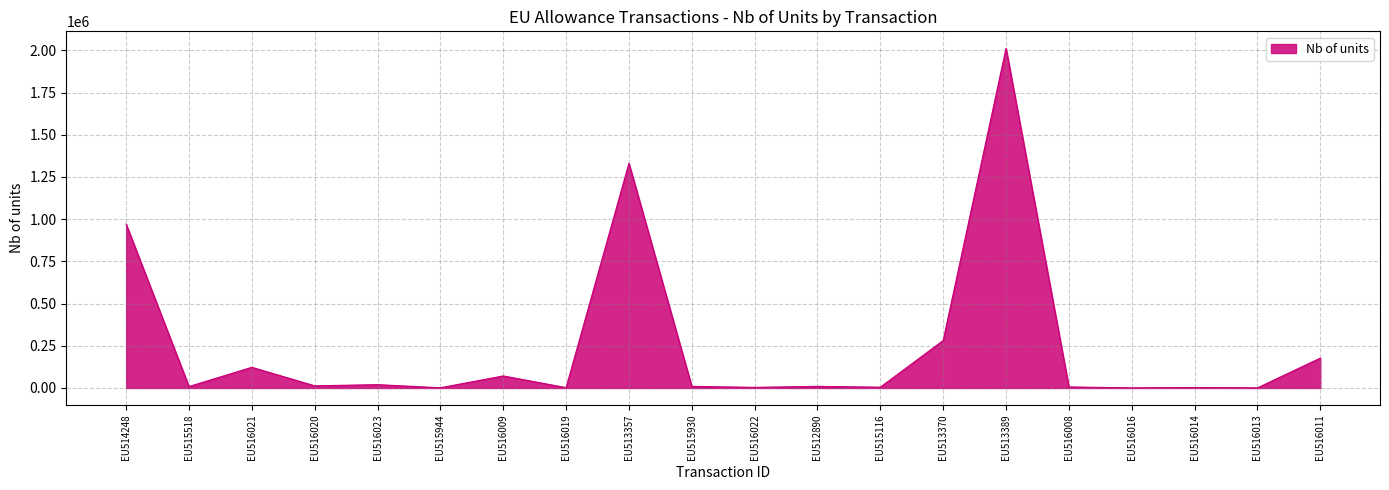

Approximately how many times larger is the value at EU516021 compared to EU513370?

0.4